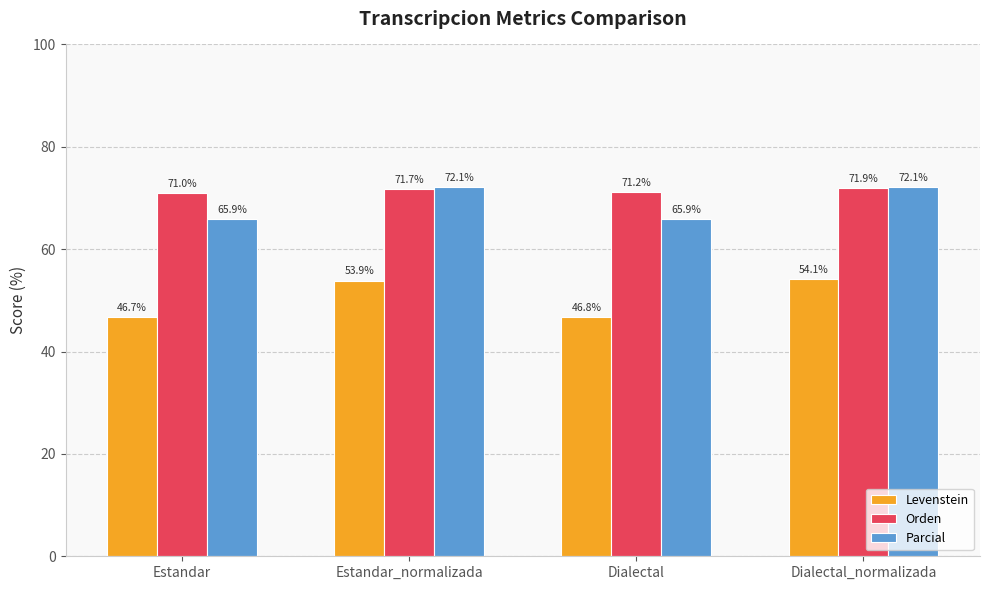

Is the value of Parcial at Estandar greater than the value of Orden at Estandar?

No